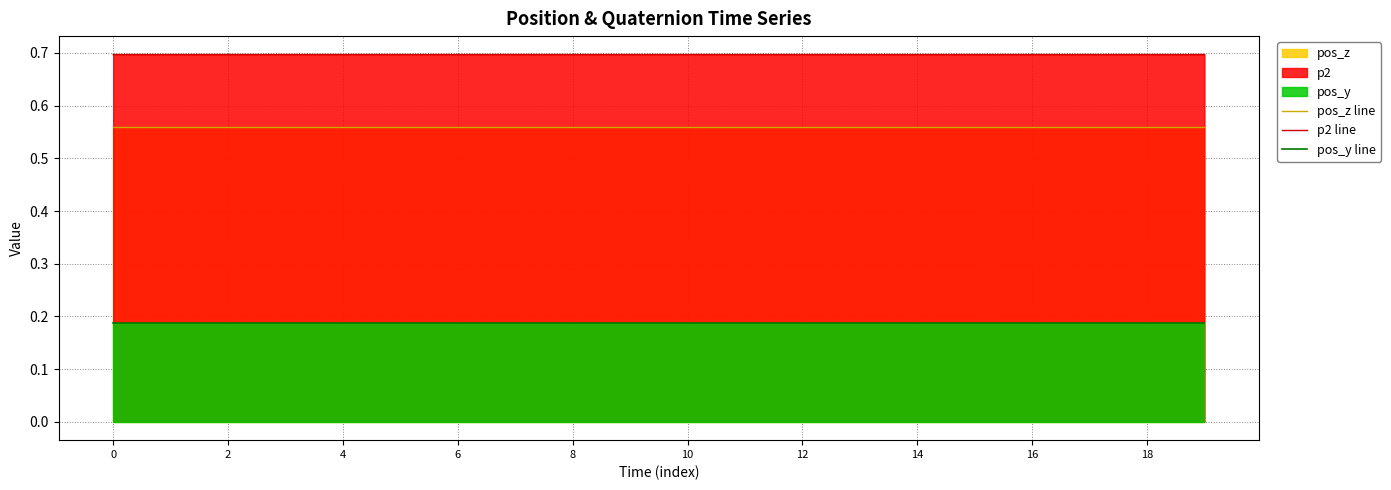

True or false: p2 line has a value of 1.1 at 11.

False